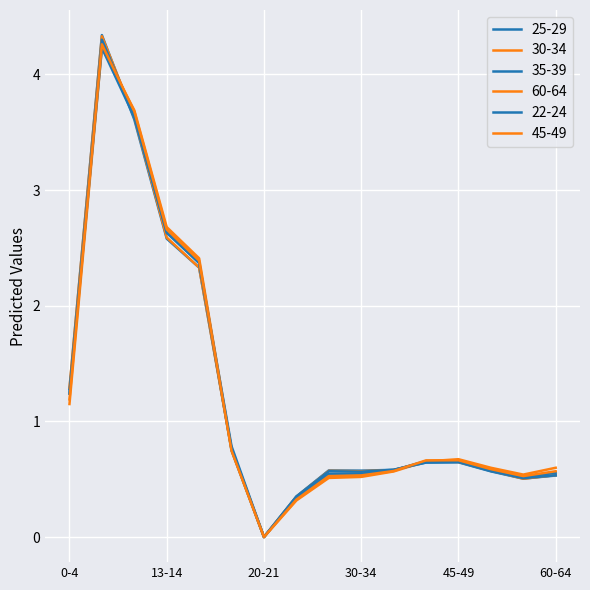

Does the chart display data point markers on the line(s)?

No